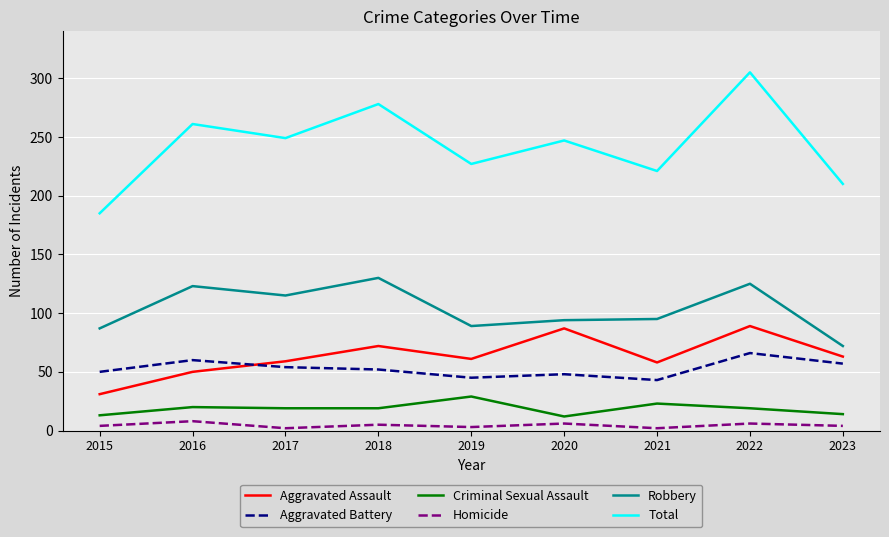

Between 2022 and 2023, which series saw the biggest shift?

Total